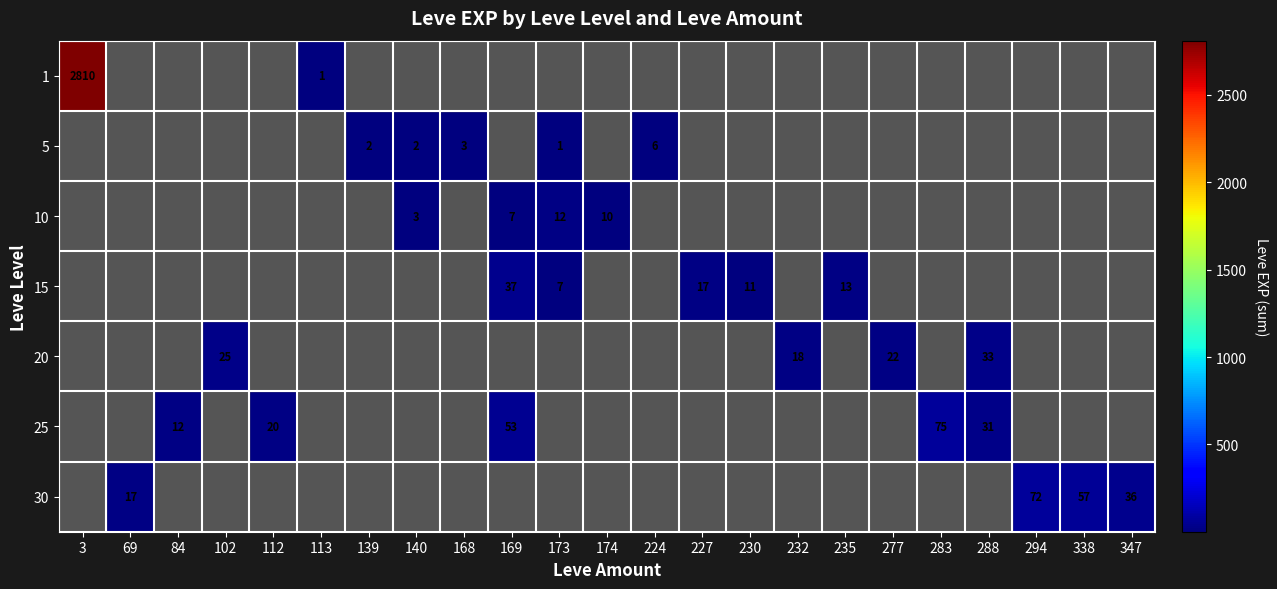

The value of 5 at 224 is 9. True or false?

False